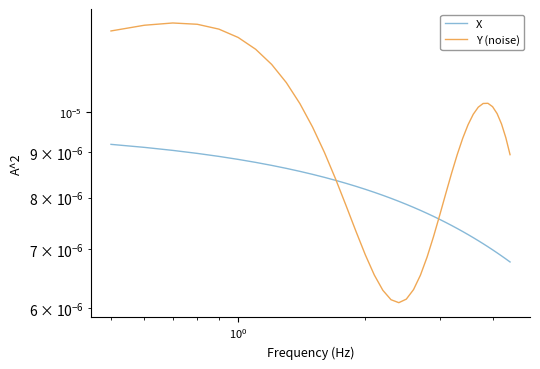

How many Y (noise) values are between 0 and 1?

40